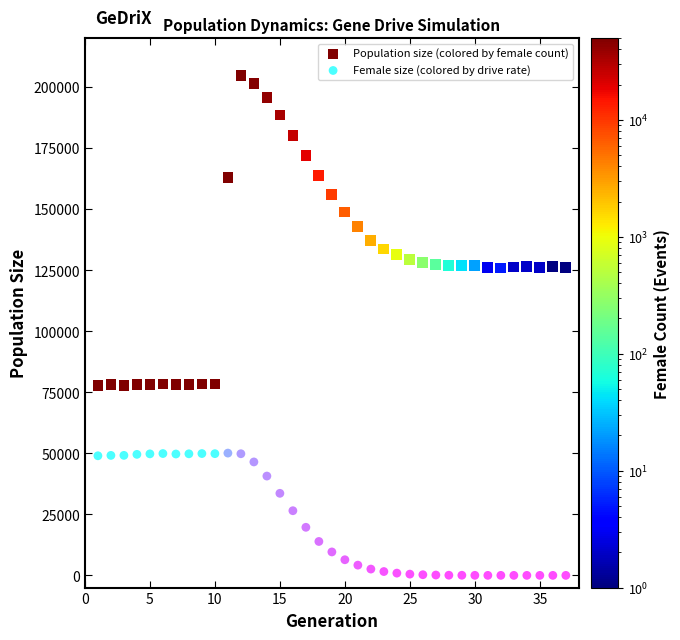

Which series has the widest spread of Y values?

Population size (colored by female count)